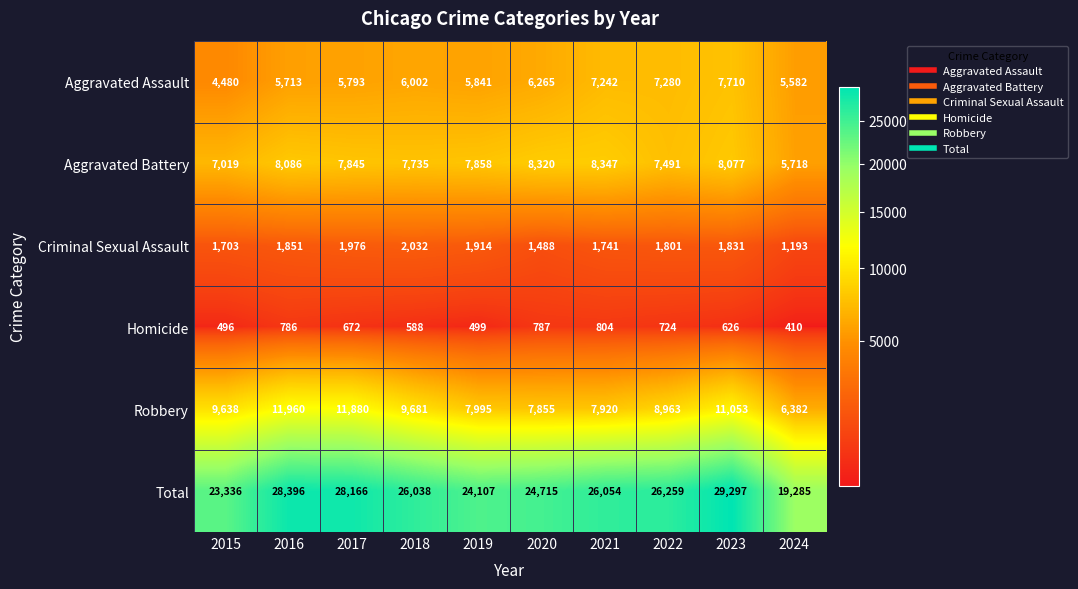

What is the highest value of the Robbery series?

11960